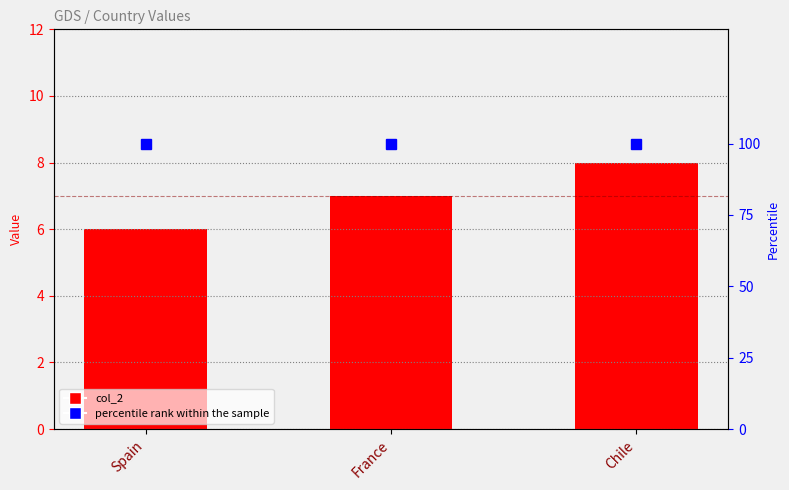

What are all the series names shown in the legend?

col_2, percentile rank within the sample